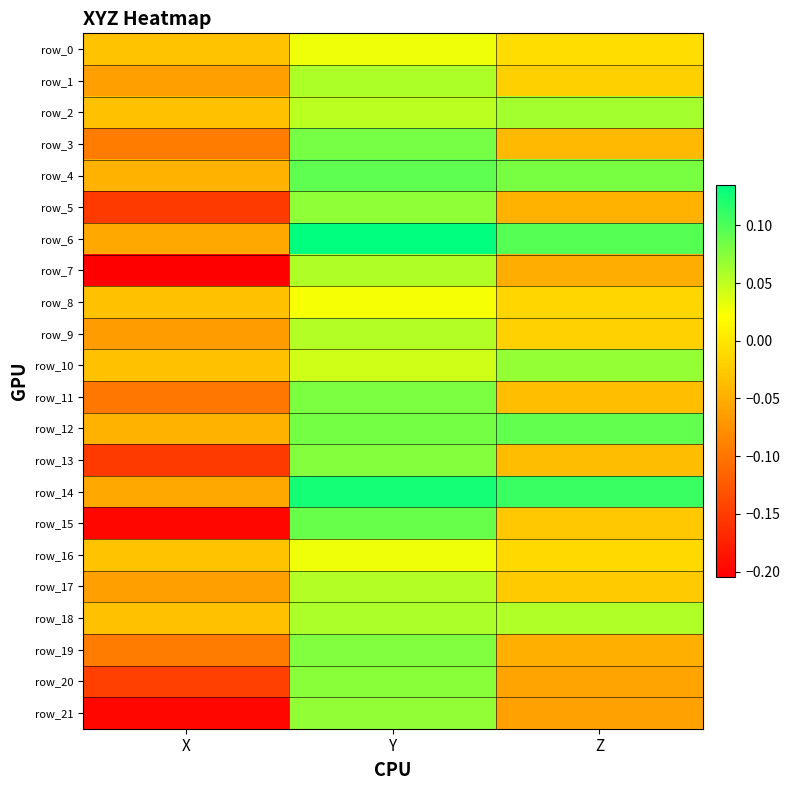

Which category has the lowest value across all series?

X